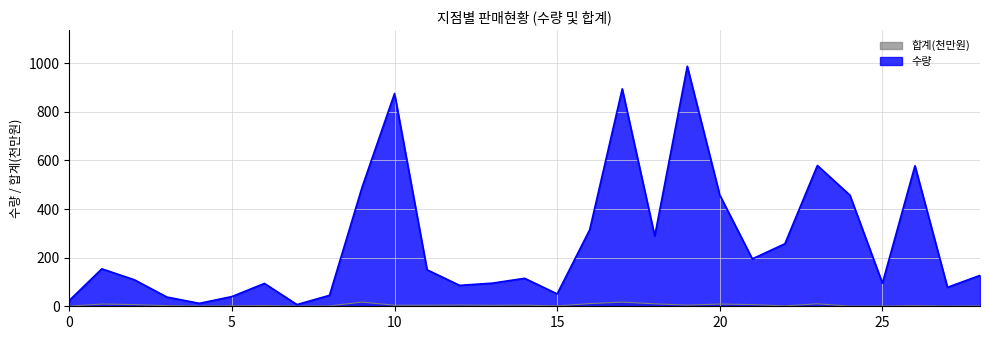

What is the greatest value displayed?

987.0